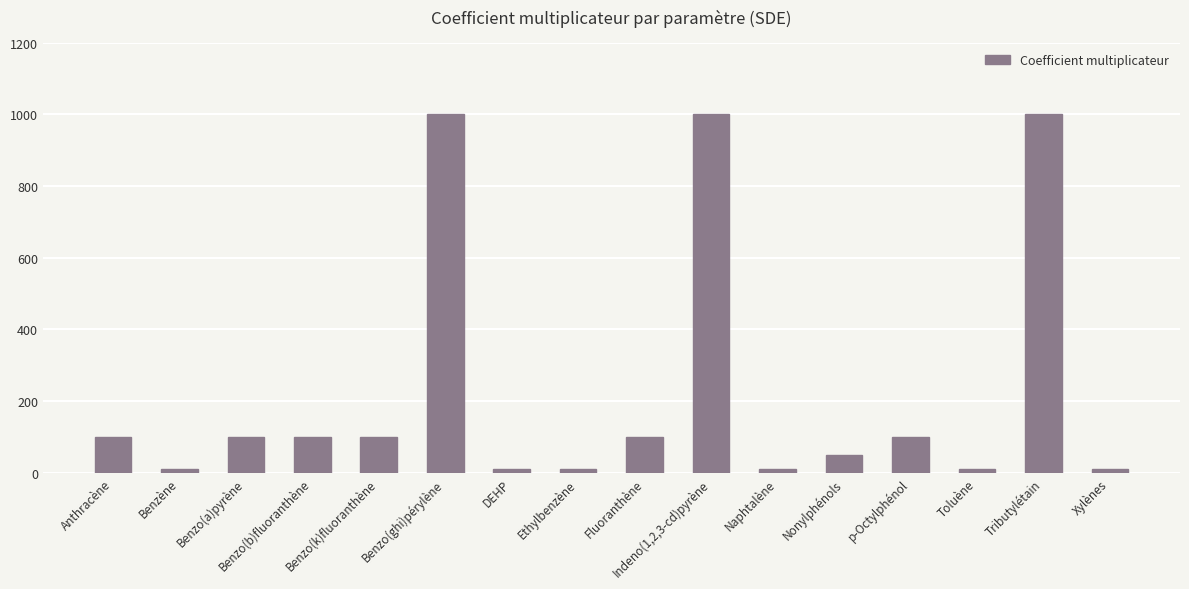

True or false: the data shows 63 at p-Octylphénol.

False